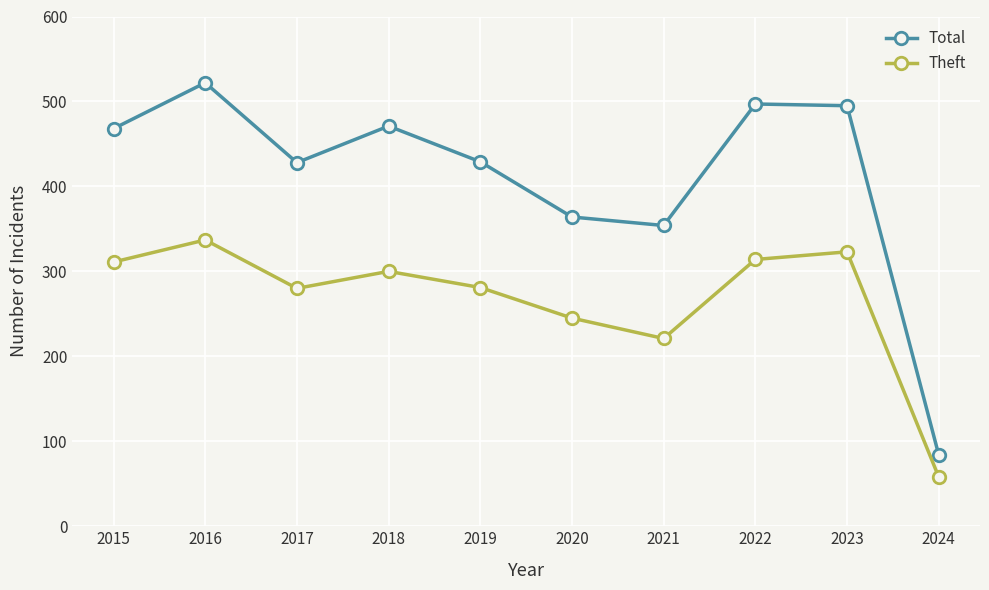

True or false: Theft and Total intersect in this chart.

False